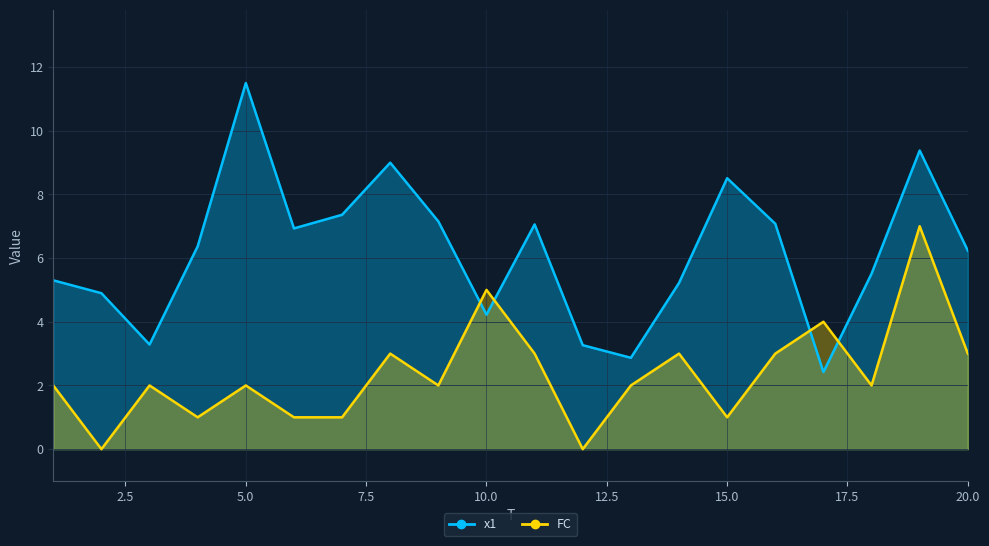

At which label does FC reach its minimum?

2